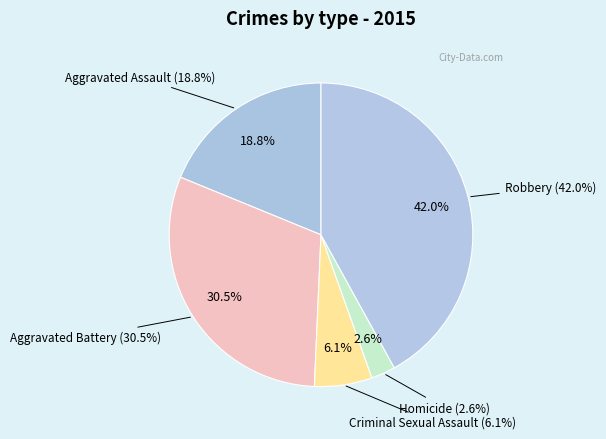

To the nearest percent, what is the combined percentage of Robbery and Aggravated Battery?

72%